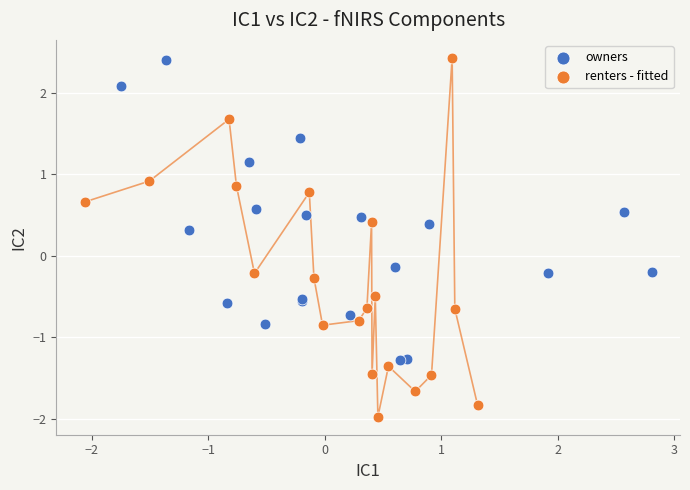

Which series has the largest Y range (max minus min)?

renters - fitted